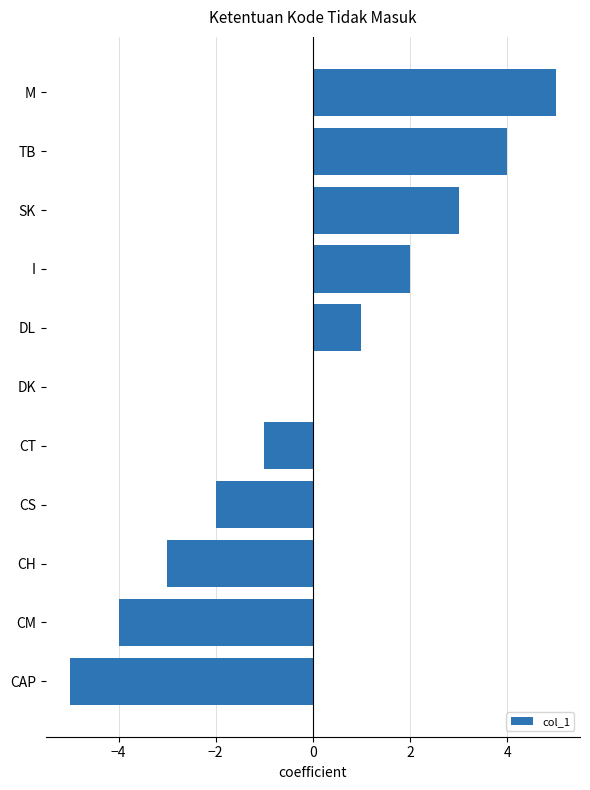

What is the greatest value displayed?

5